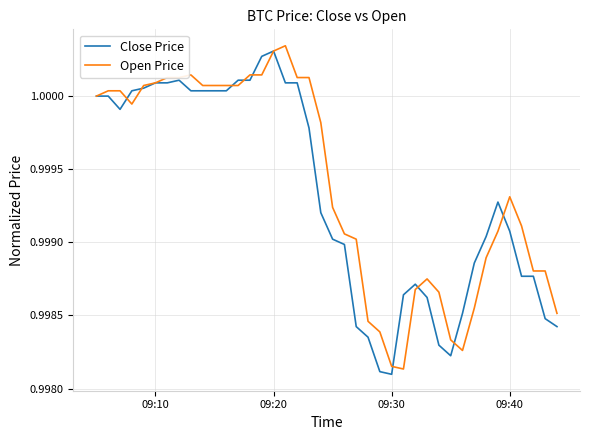

After their last crossing, which series has the higher values: Open Price or Close Price?

Open Price